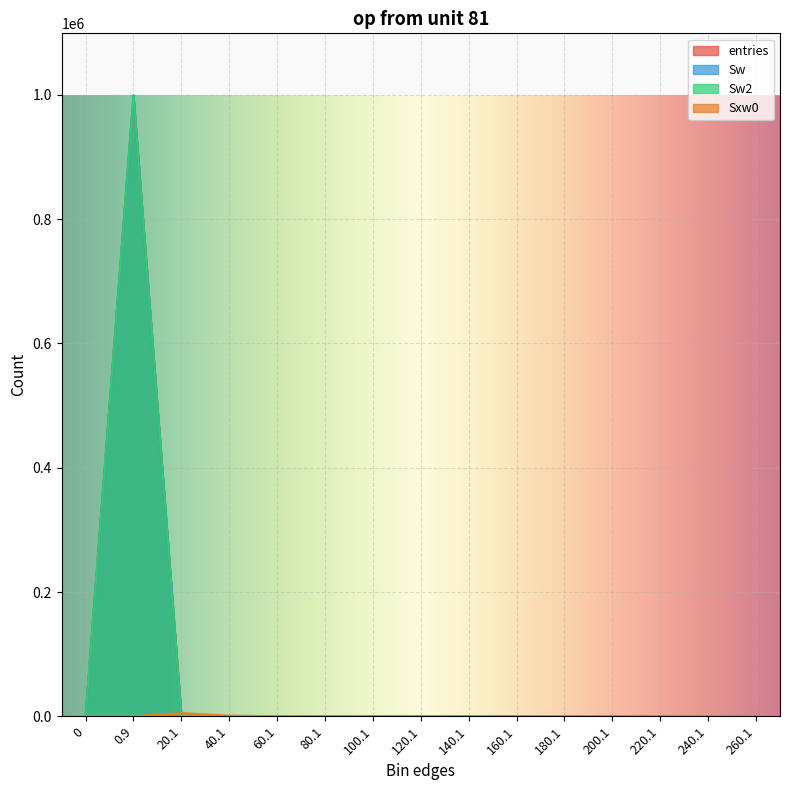

What are all the series names shown in the legend?

entries, Sw, Sw2, Sxw0